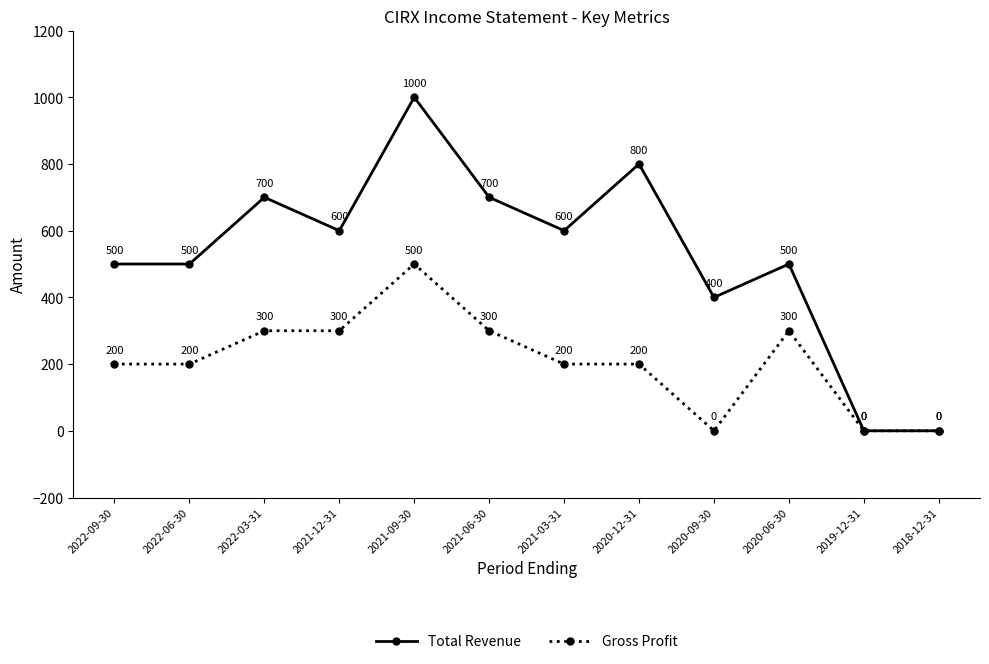

What is the difference between the maximum and minimum values in the Gross Profit series?

500